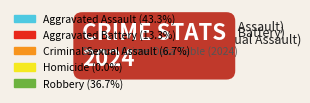

True or false: Criminal Sexual Assault accounts for 1% of the total.

False